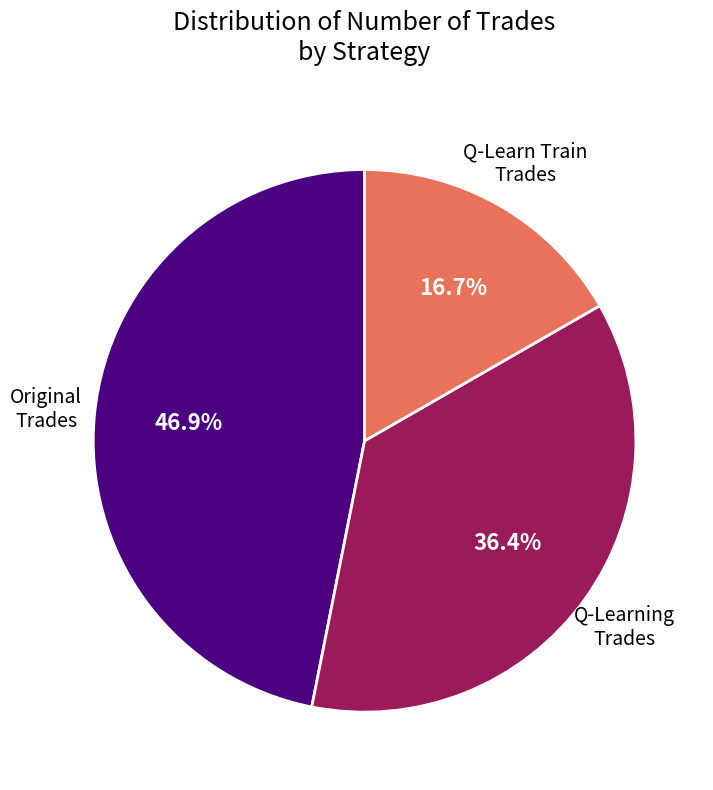

Does any single category account for the majority?

No